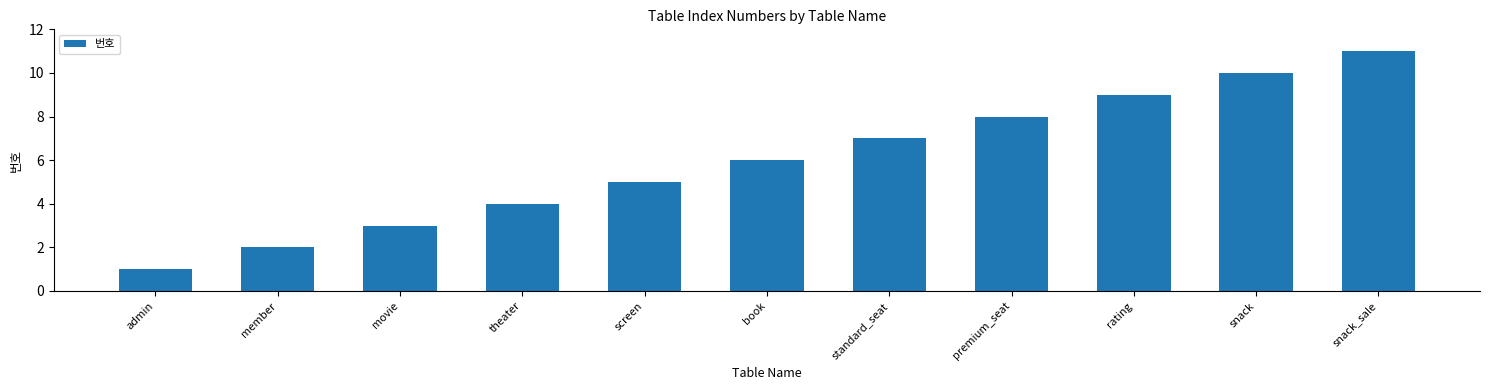

What is the ratio of the value at movie to the value at book?

0.5